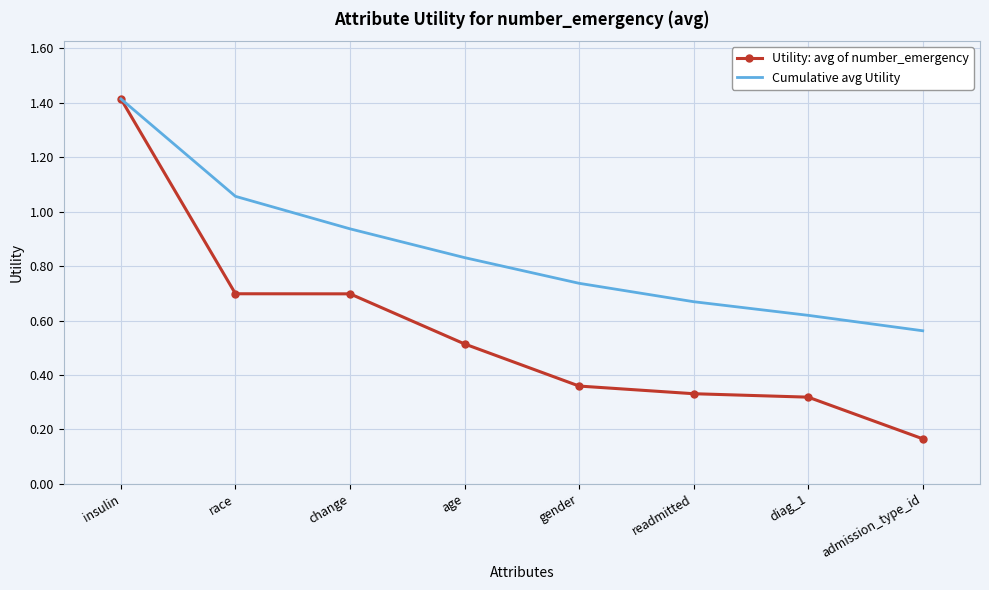

Which series has the largest total across all categories?

Cumulative avg Utility